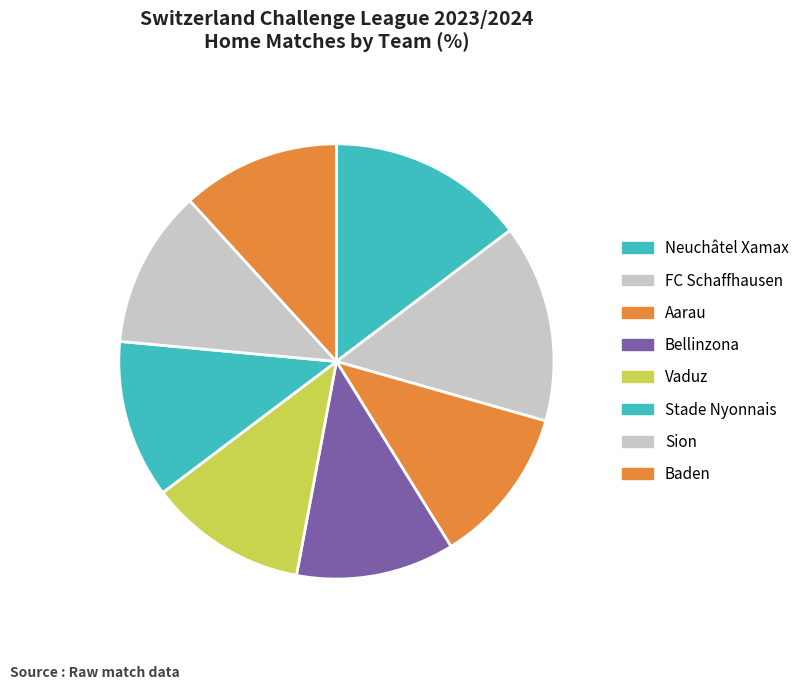

How many segments does this pie chart have?

8